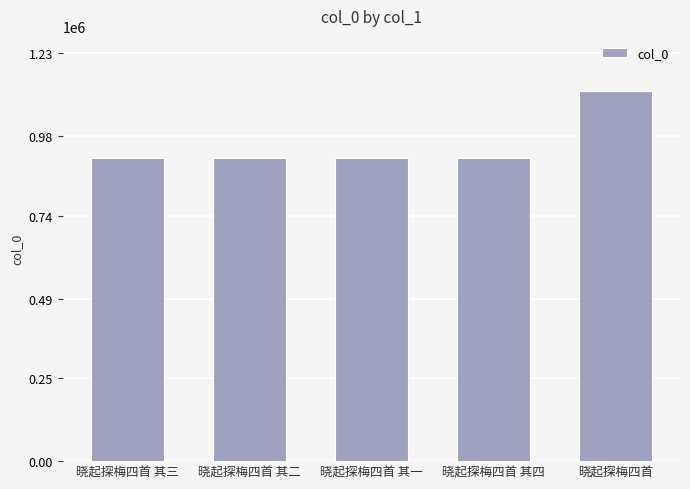

Approximately how many times larger is the value at 晓起探梅四首 其四 compared to 晓起探梅四首 其三?

1.0